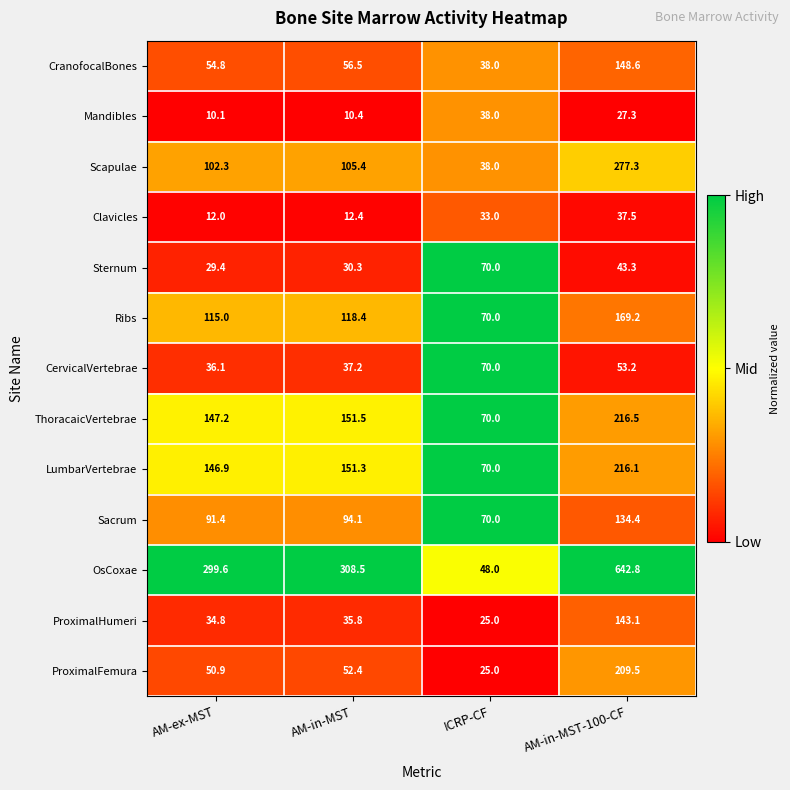

At which category is the sum across all series the highest?

AM-in-MST-100-CF